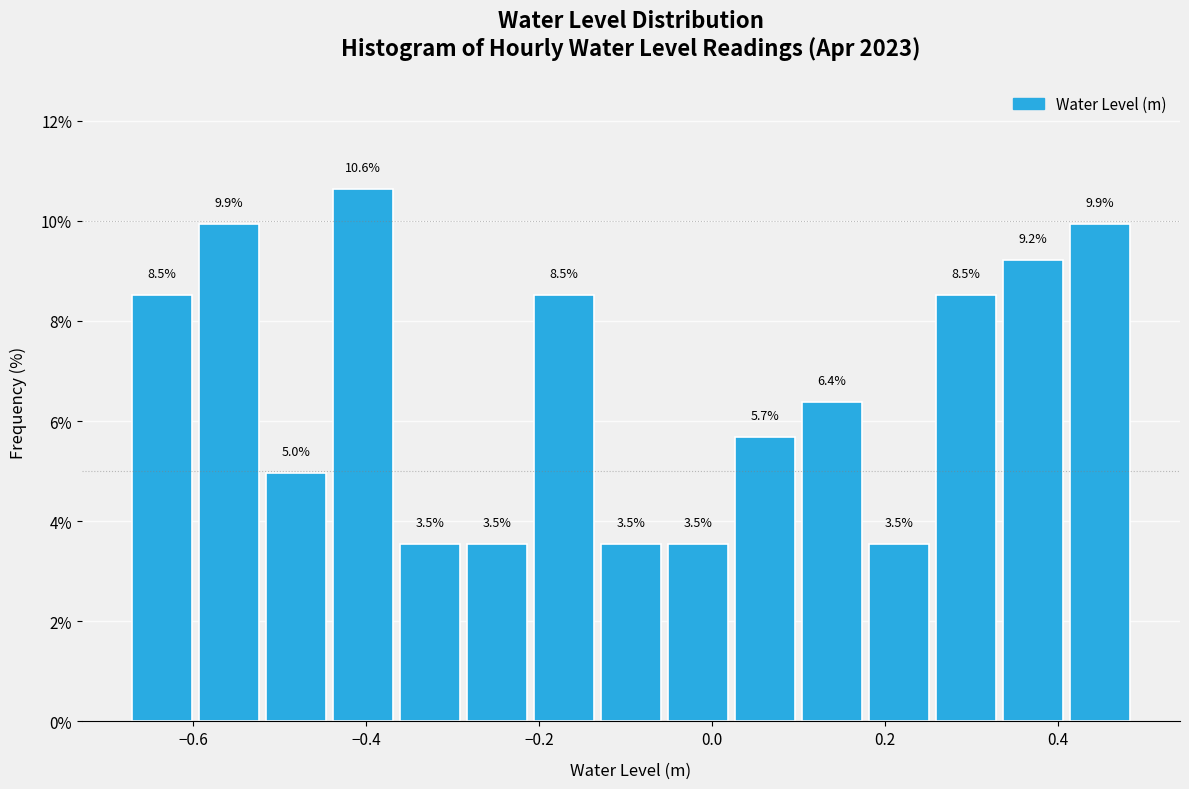

Around what value on the x-axis is the tallest bar? Give the approximate position of its centre, as read against the axis.

-0.40